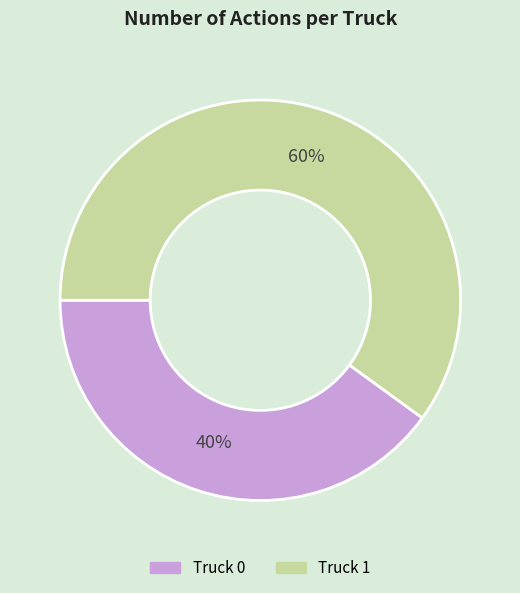

What percentage is the Truck 1 slice, to the nearest percent?

60%